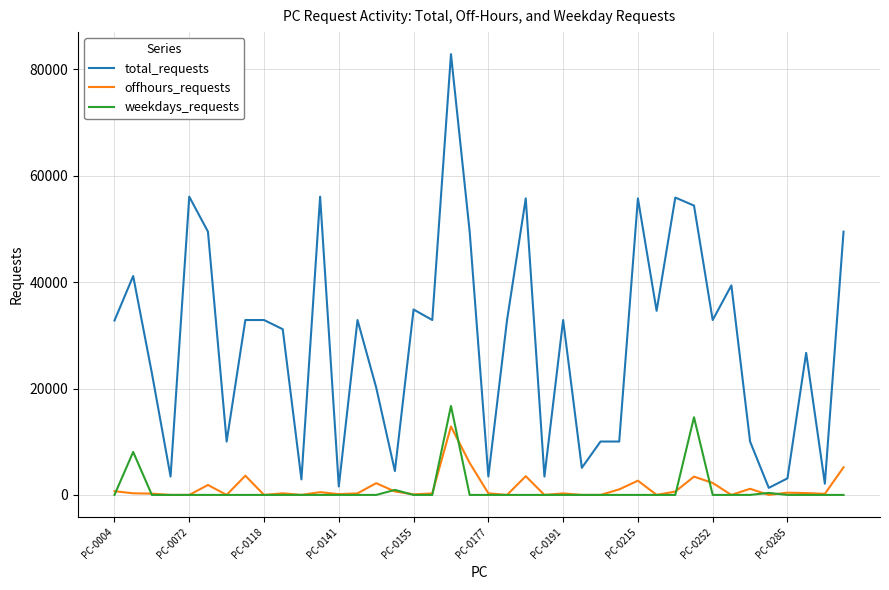

True or false: total_requests and weekdays_requests cross at least once.

False